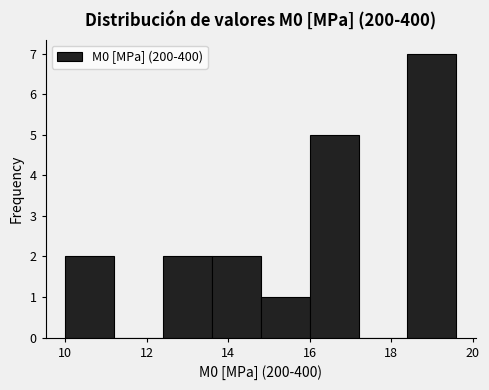

Reading left to right, transcribe this chart: for each bar, give the range it covers on the x-axis and its height. The values are not printed on the chart, so give them approximately, as read against the axis.

10.0 to 11.2: 2
11.2 to 12.4: 0
12.4 to 13.6: 2
13.6 to 14.8: 2
14.8 to 16.0: 1
16.0 to 17.2: 5
17.2 to 18.4: 0
18.4 to 19.6: 7